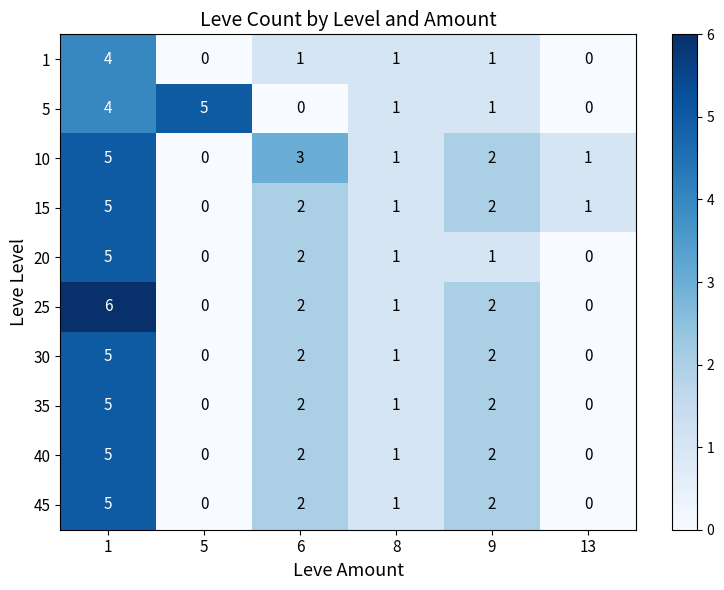

What is the highest value of the 1 series?

4